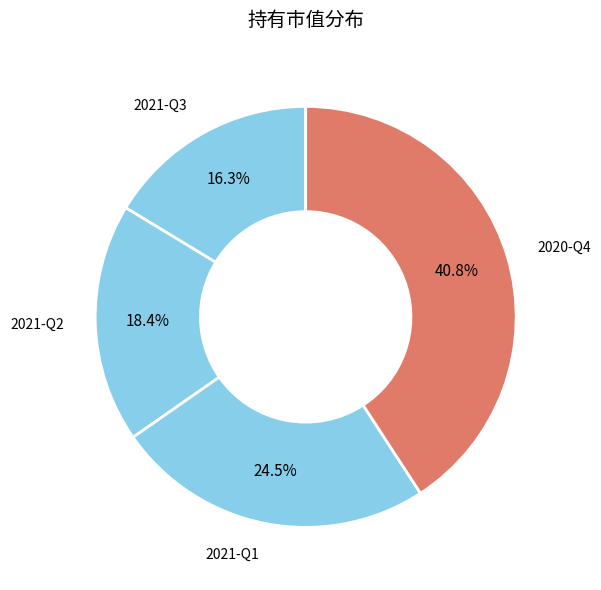

Is there any slice that represents more than half of the pie?

No